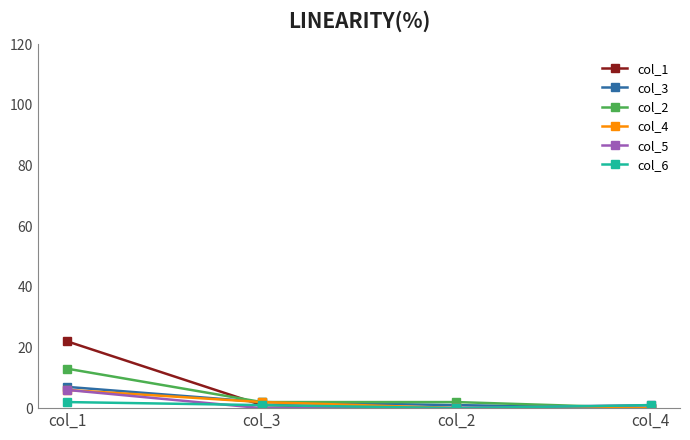

What is the maximum value shown in the chart?

22